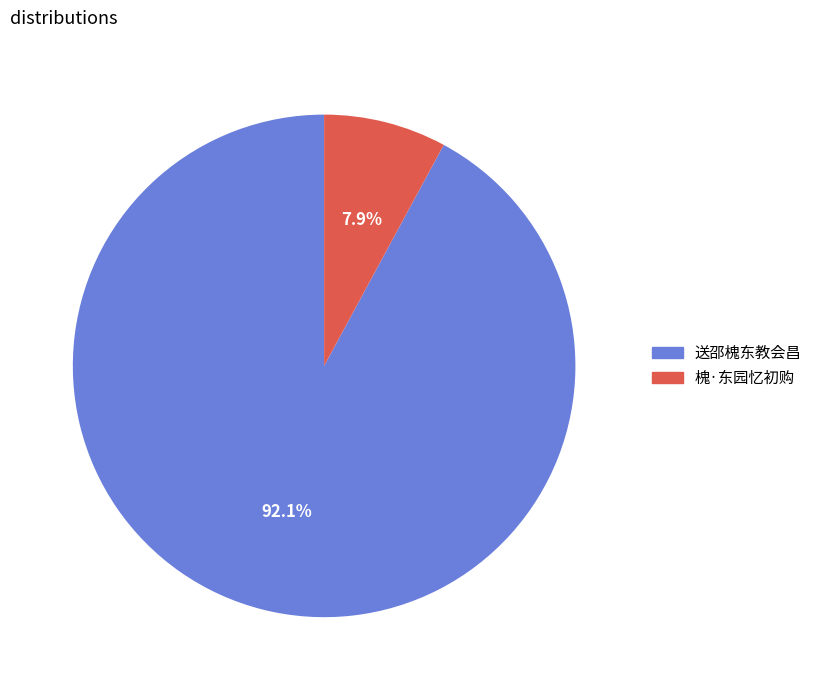

To the nearest percent, what percentage of the pie is 槐·东园忆初购?

8%